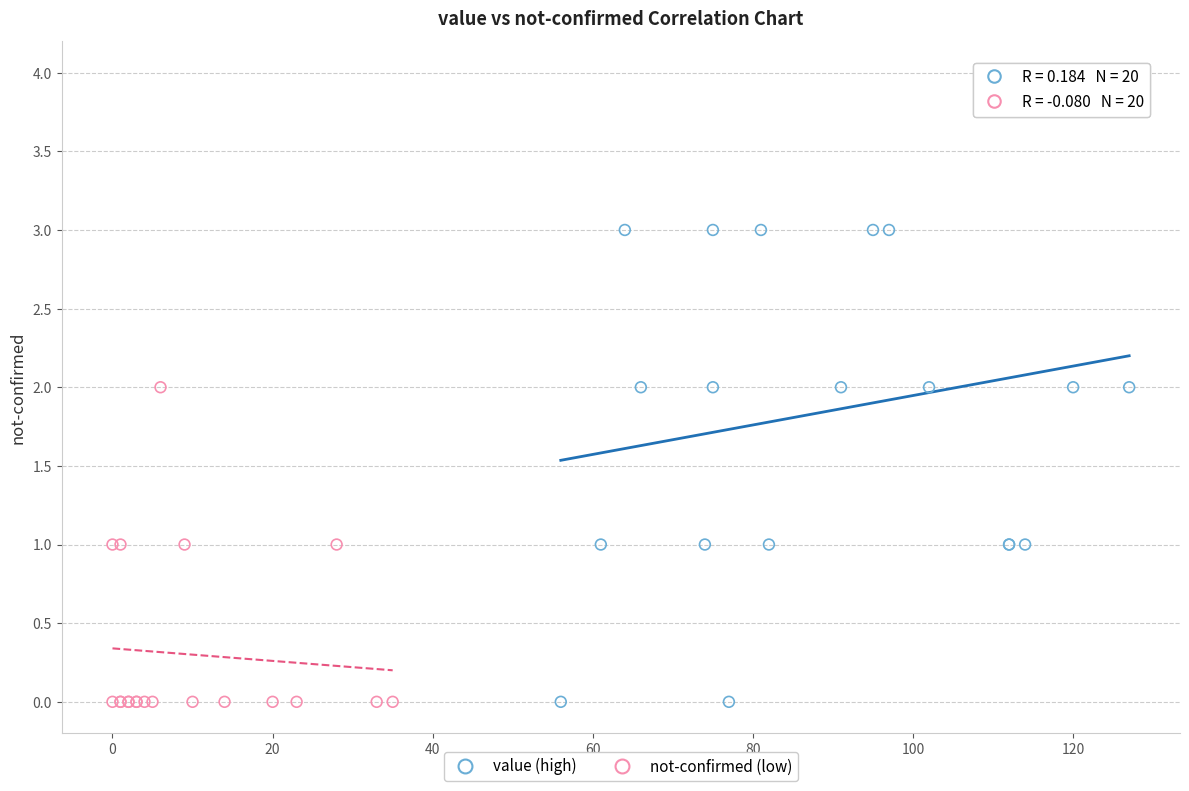

Which series has the largest Y range (max minus min)?

value (high)